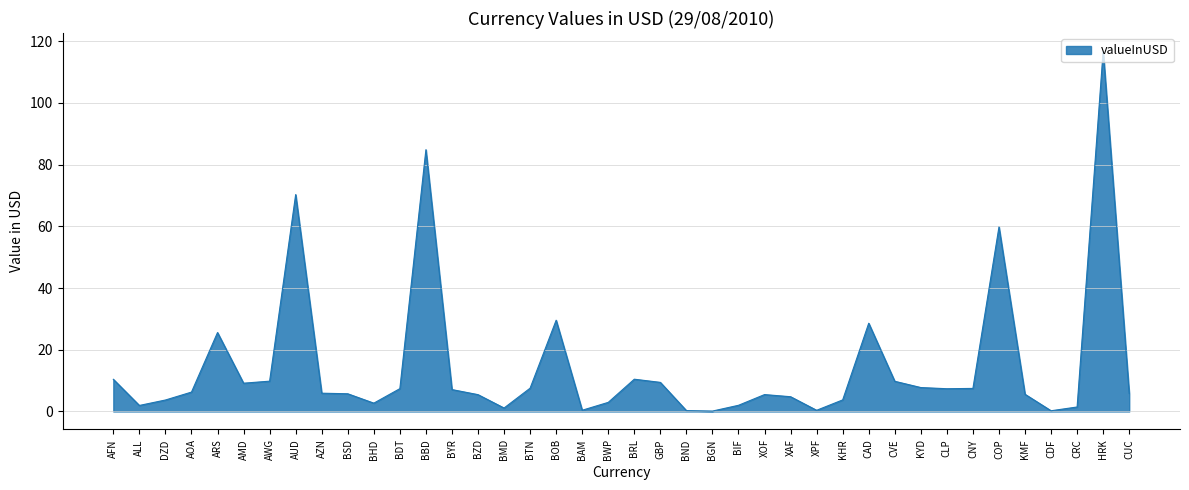

What is the difference between the maximum and minimum values?

116.7